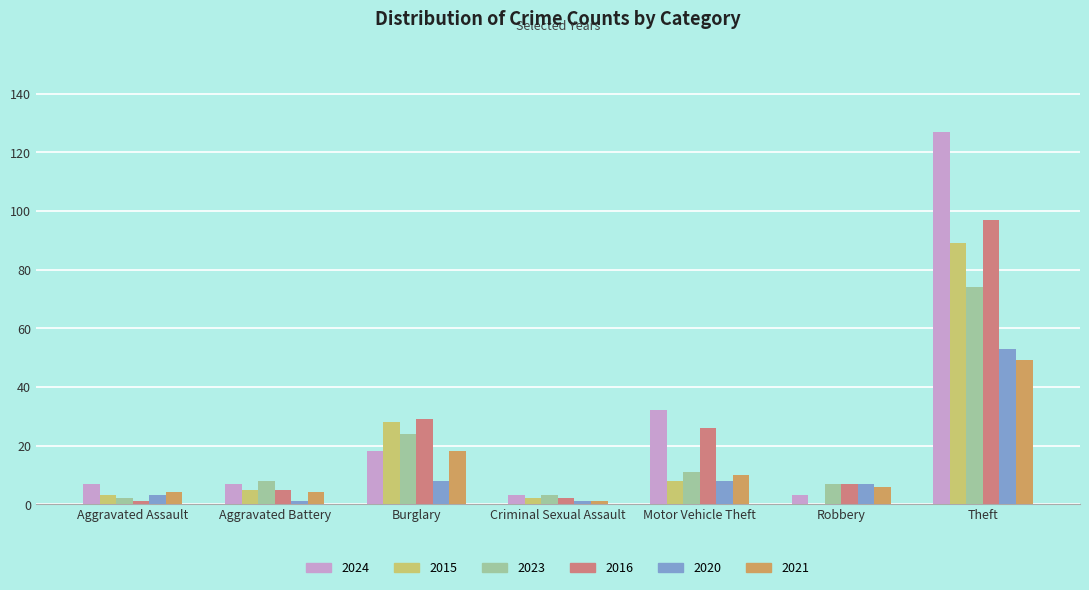

At which label does 2024 reach its peak?

Theft